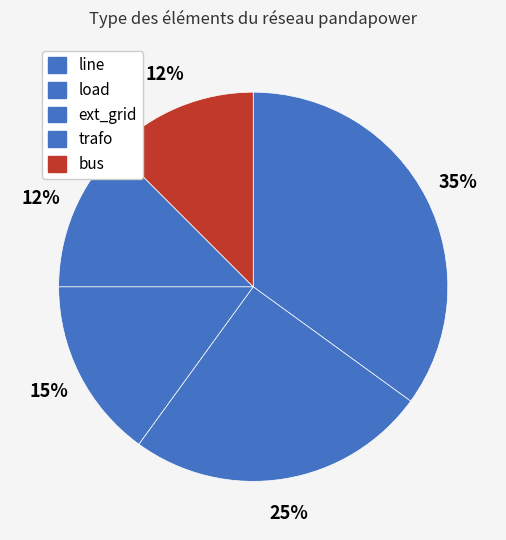

How many slices are in this pie chart?

5